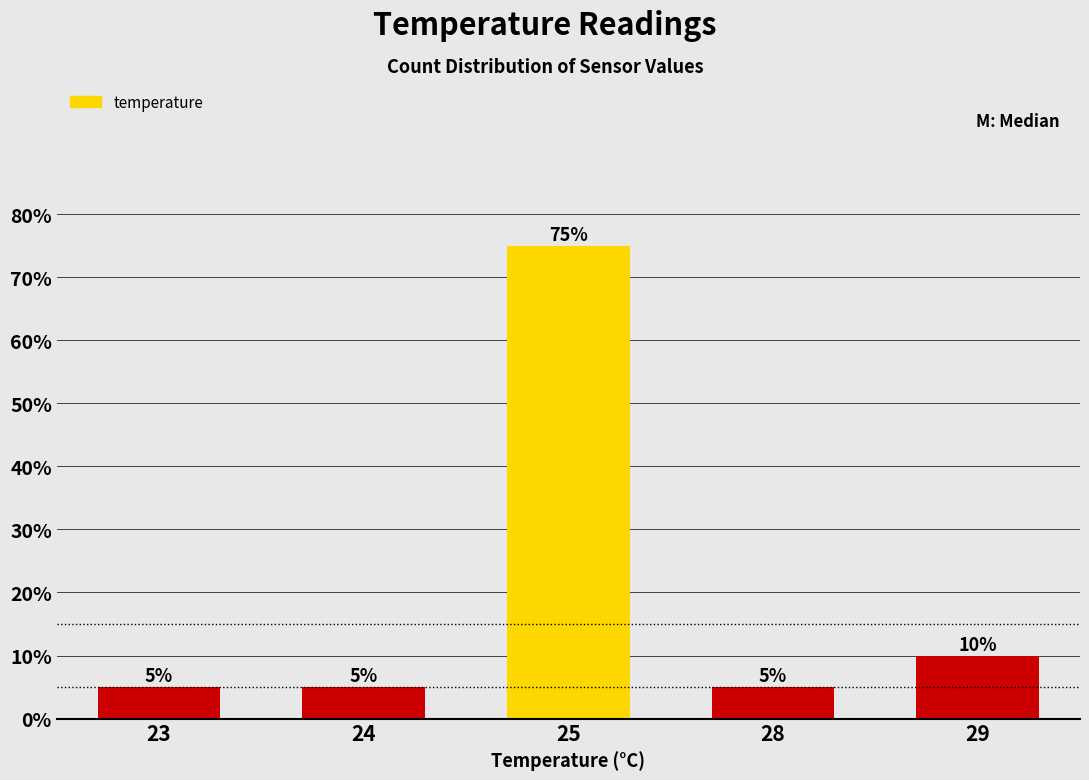

What is the value of the 3rd bar from the left?

75